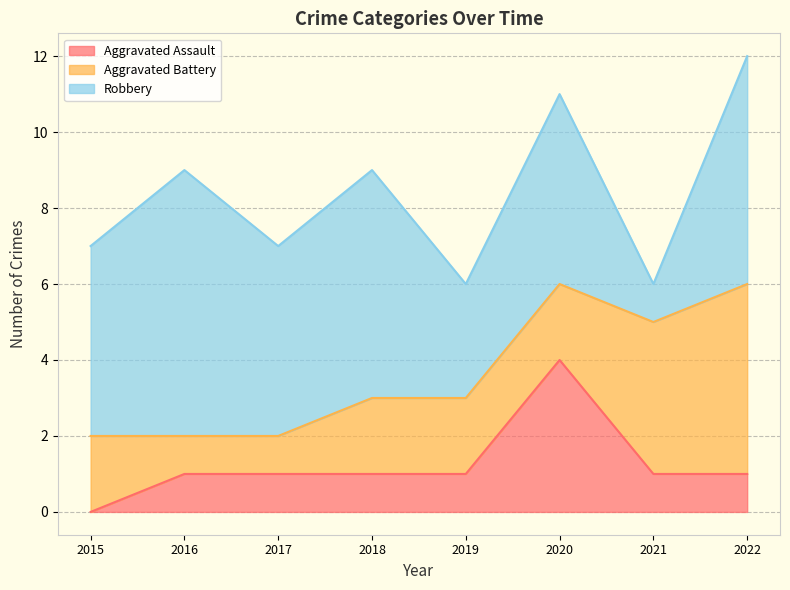

Which series changed the most between 2021 and 2022?

Robbery